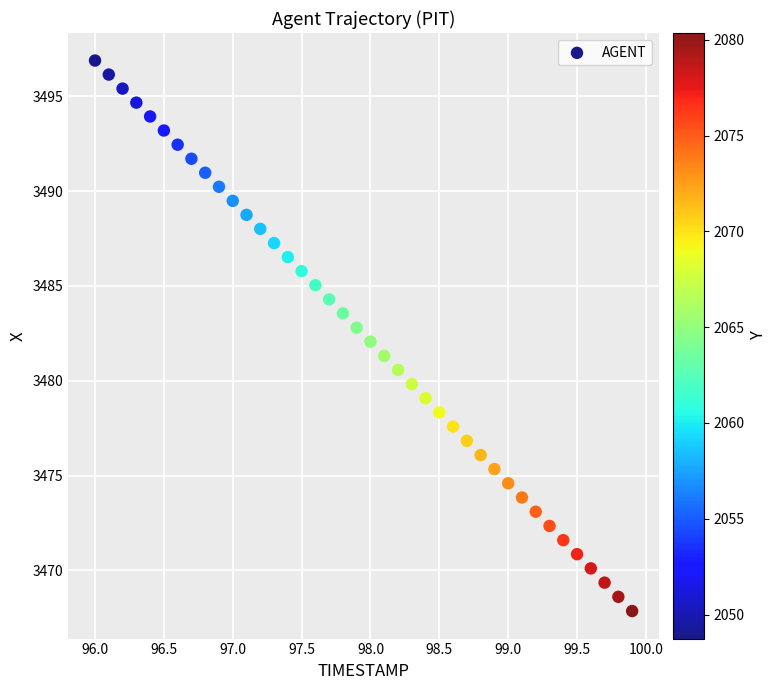

What is the range of Y values (max minus min)?

29.0